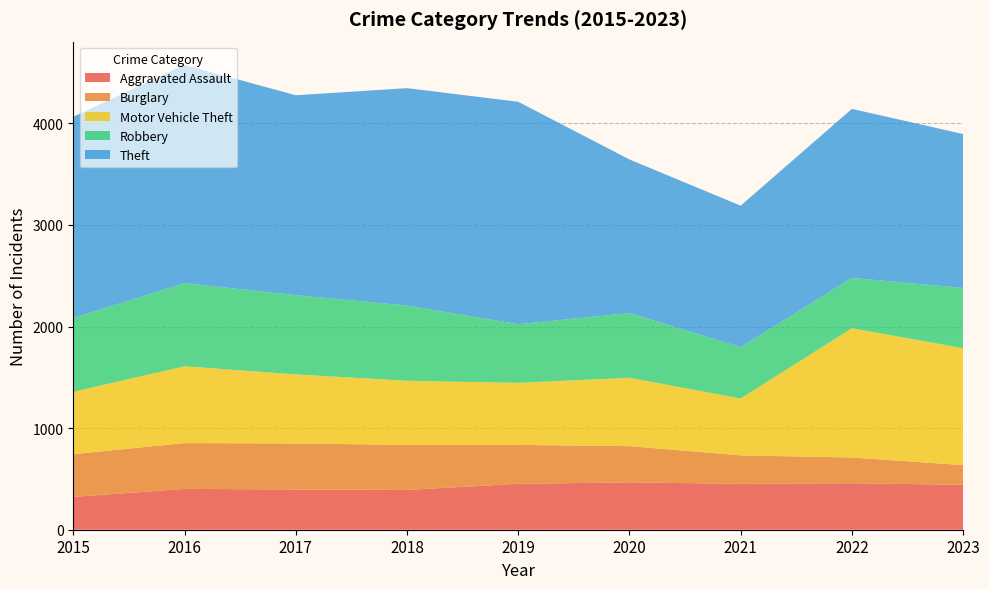

Reading left to right, list all the values displayed in this chart.

Aggravated Assault: 2015=323	2016=402	2017=396	2018=392	2019=452	2020=466	2021=452	2022=458	2023=442
Burglary: 2015=421	2016=451	2017=453	2018=443	2019=383	2020=357	2021=280	2022=253	2023=194
Motor Vehicle Theft: 2015=614	2016=756	2017=680	2018=631	2019=611	2020=673	2021=560	2022=1272	2023=1151
Robbery: 2015=726	2016=819	2017=780	2018=741	2019=577	2020=637	2021=506	2022=496	2023=593
Theft: 2015=1981	2016=2148	2017=1968	2018=2140	2019=2190	2020=1512	2021=1392	2022=1664	2023=1515